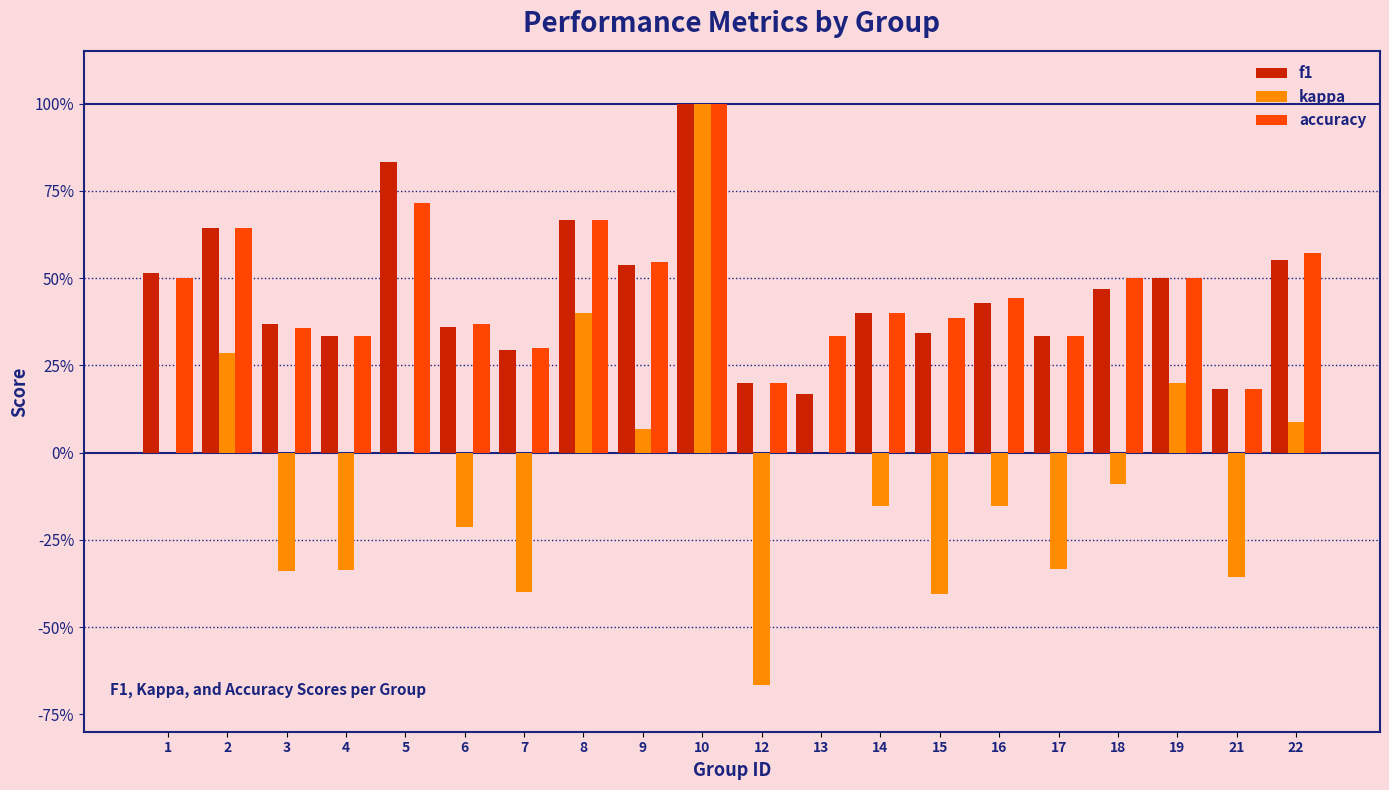

Is it true that f1 equals 0.3 at 17?

True